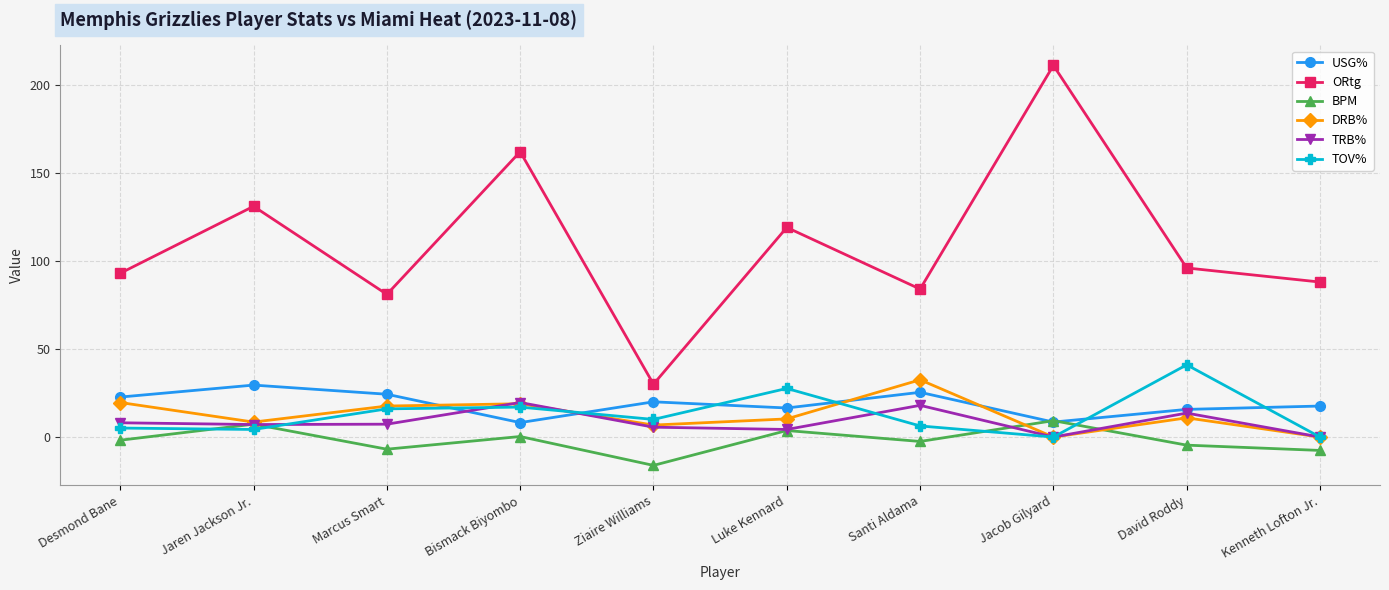

What position from the left is Kenneth Lofton Jr.?

10